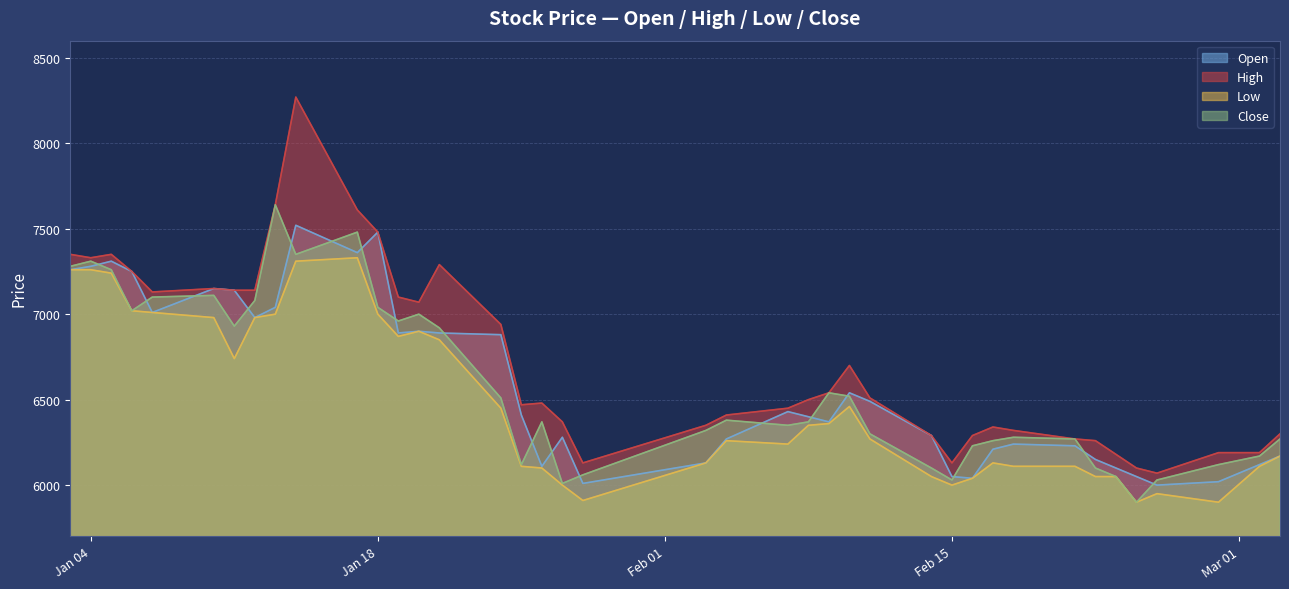

What is the highest value of the Open series?

7520